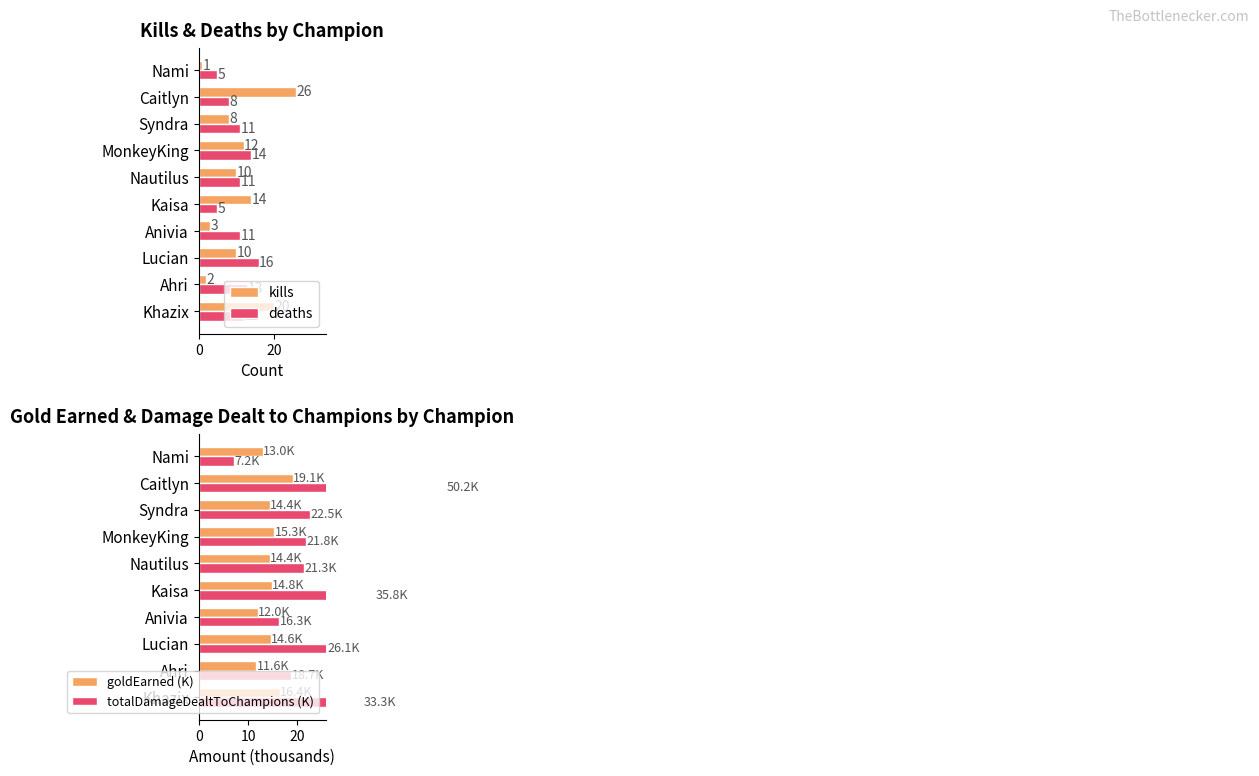

What is the average value of the goldEarned (K) series?

14.6